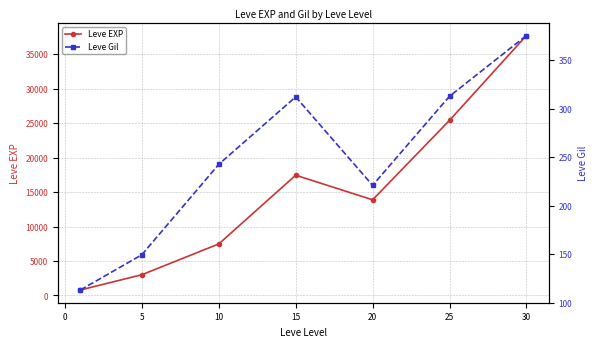

At which category does Leve EXP reach its first local peak?

15